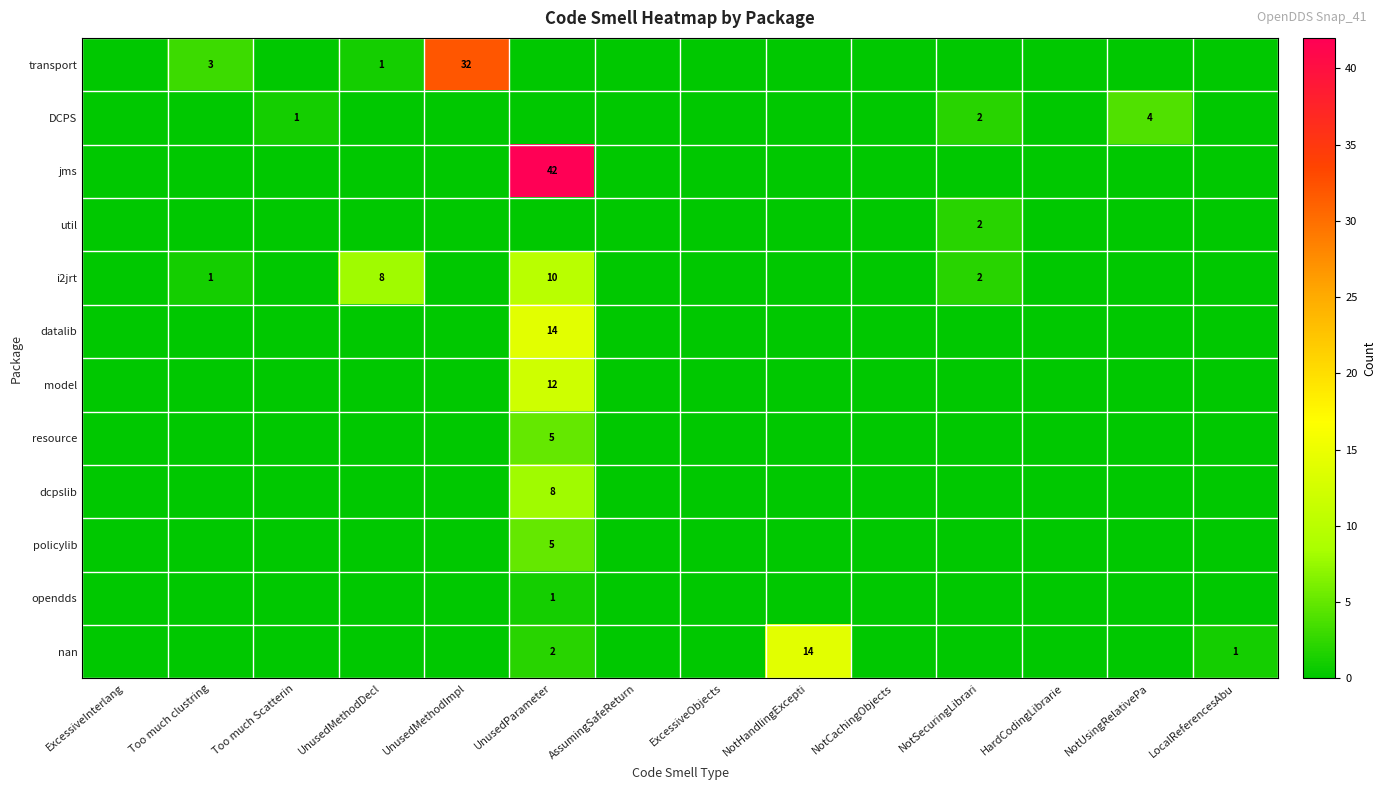

Is it true that i2jrt equals 0 at HardCodingLibrarie?

True